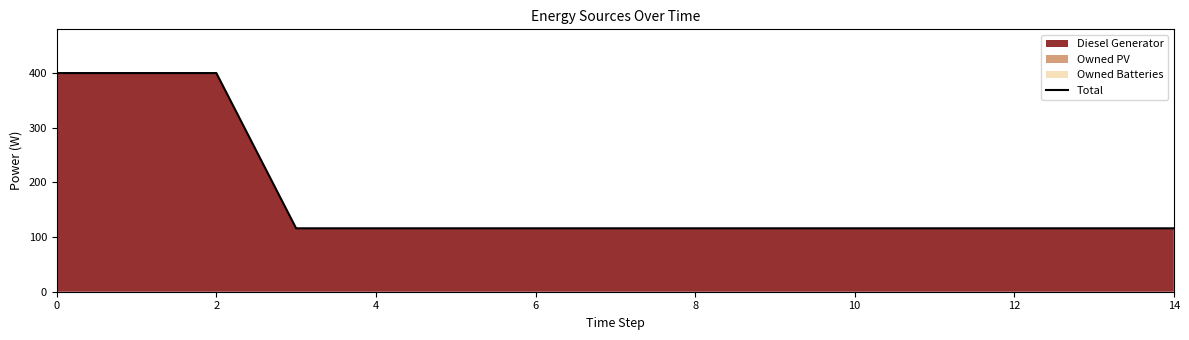

Is it true that the value at 10 is 152?

False